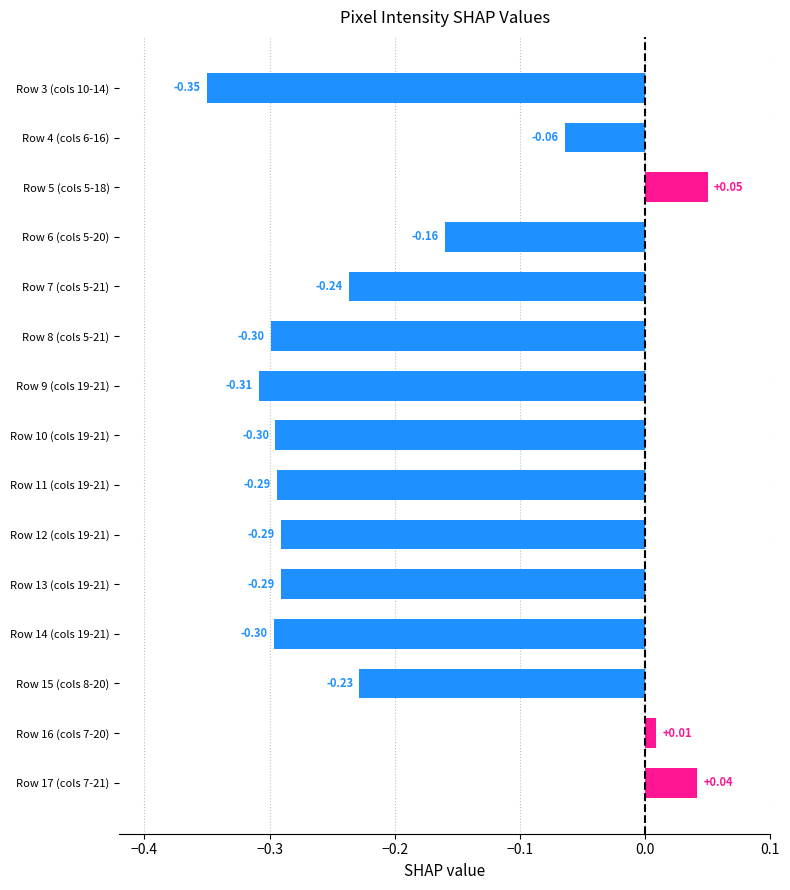

What is the sum of all values?

-3.0